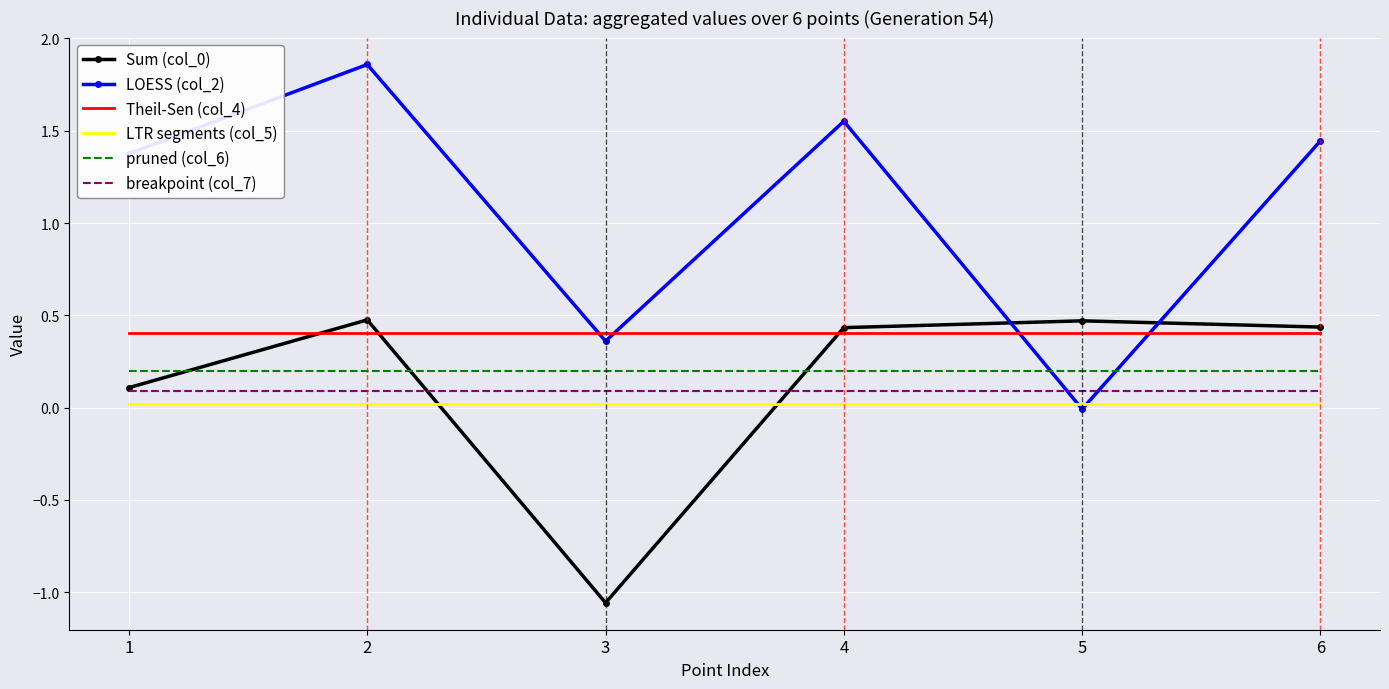

Which series has the largest range (max minus min)?

LOESS (col_2)